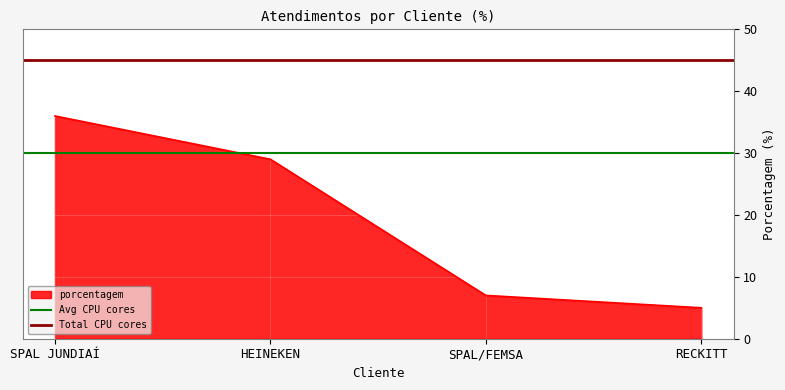

Where is porcentagem nearest to the value 20?

HEINEKEN